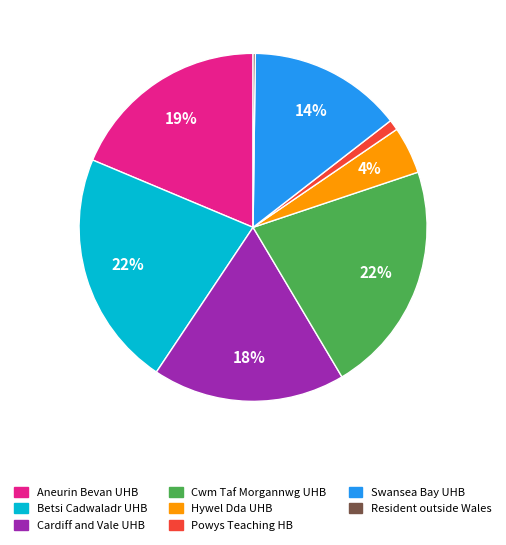

True or false: Aneurin Bevan UHB accounts for 5% of the total.

False